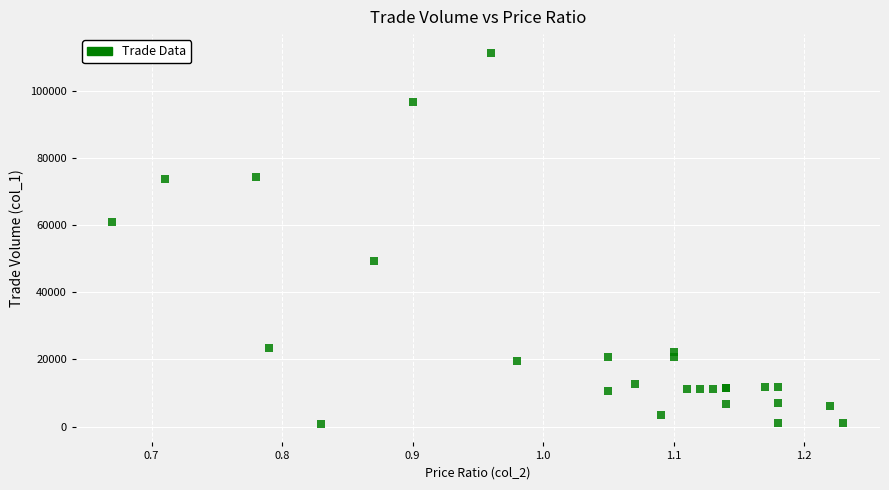

What Y value in the scatter plot is closest to 56065?

60870